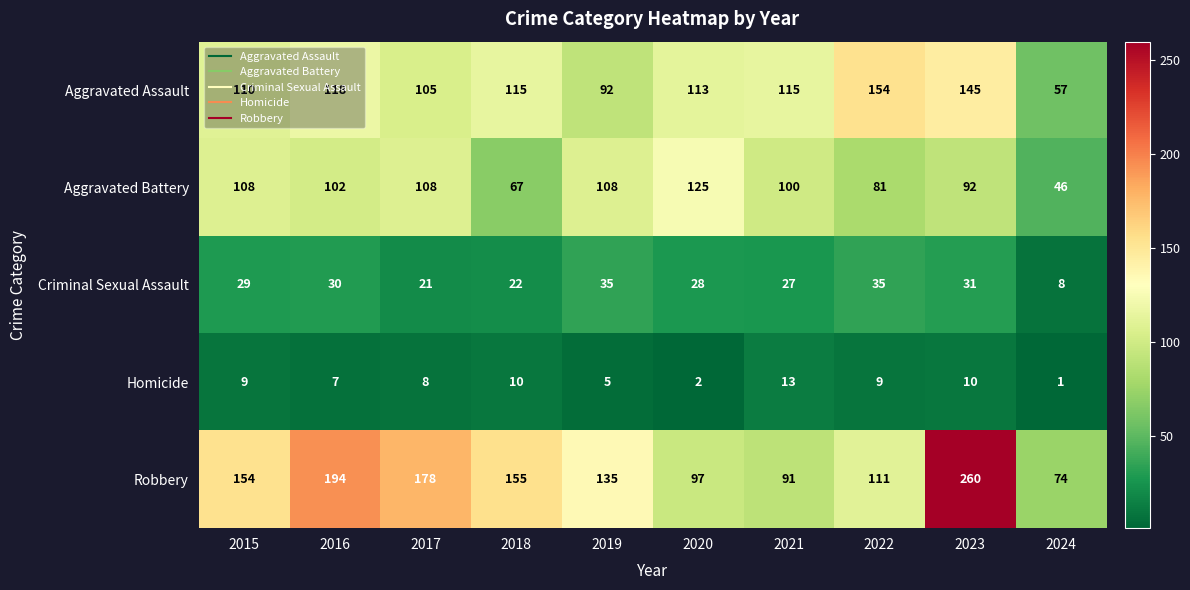

What is the spread (max minus min) of values at 2020?

123